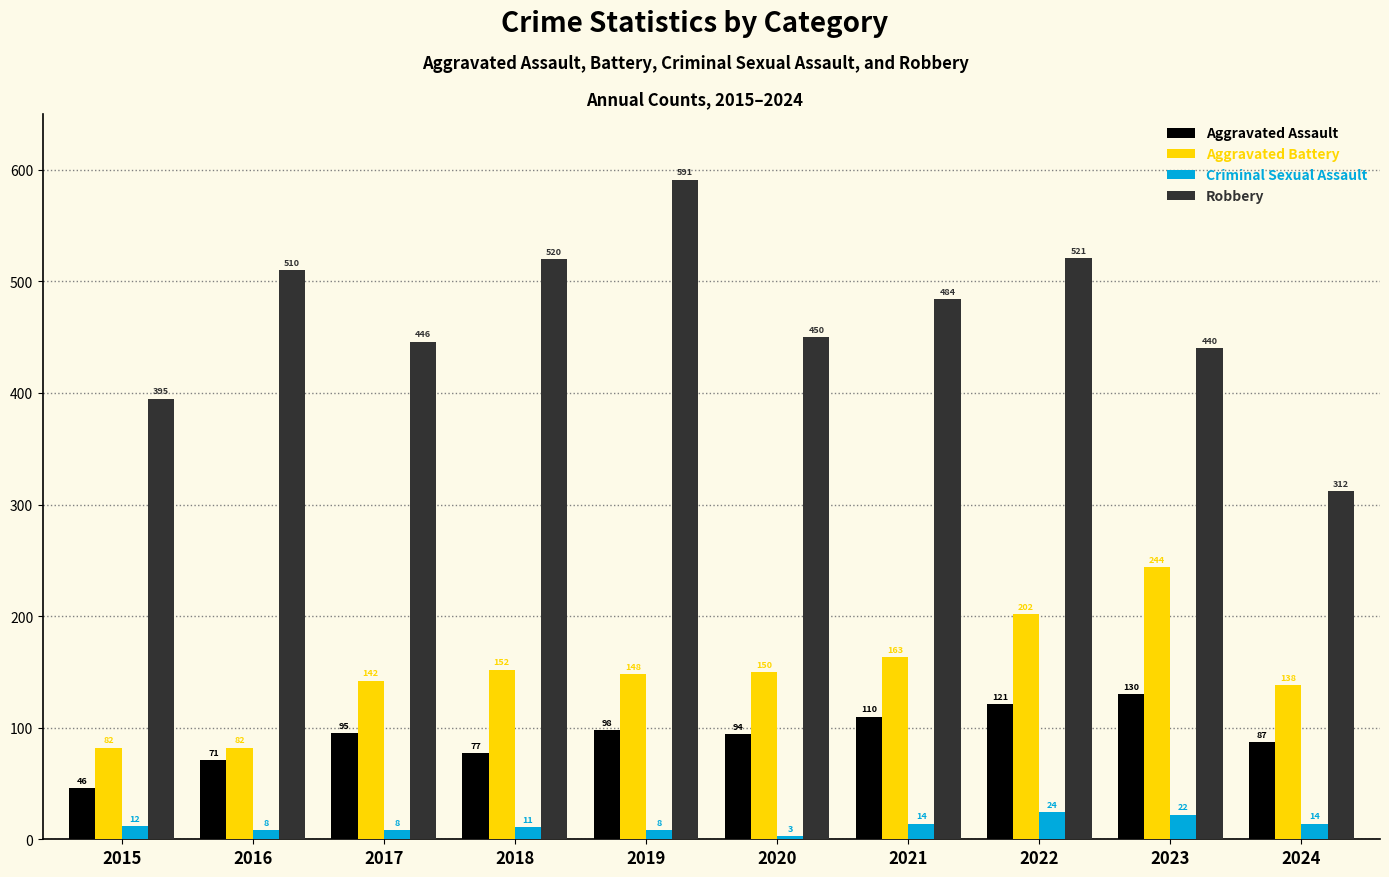

What is the difference between the second highest and second lowest values in the Aggravated Battery series?

120